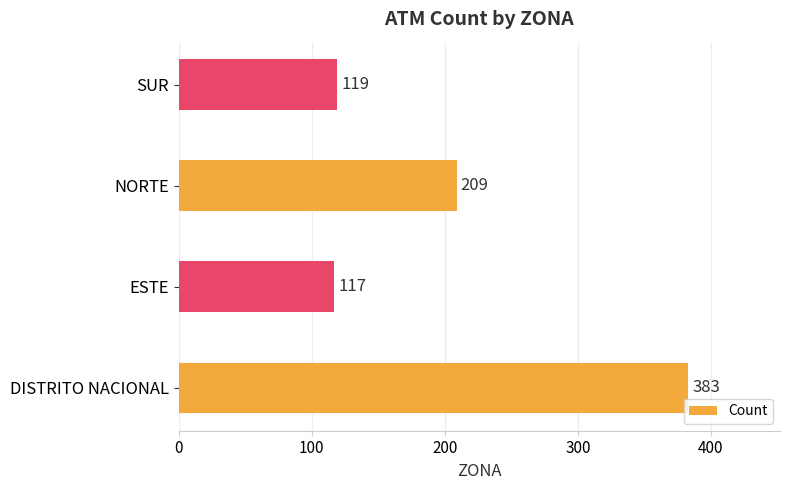

What is the difference between the second highest and second lowest values?

90